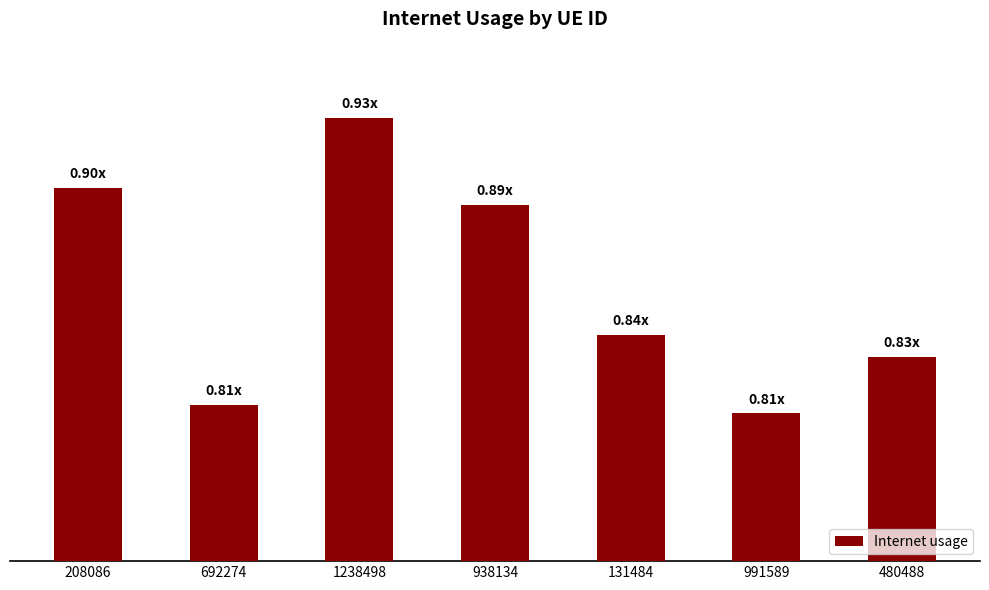

Rank the categories by value from highest to lowest.

1238498, 208086, 938134, 131484, 480488, 692274, 991589